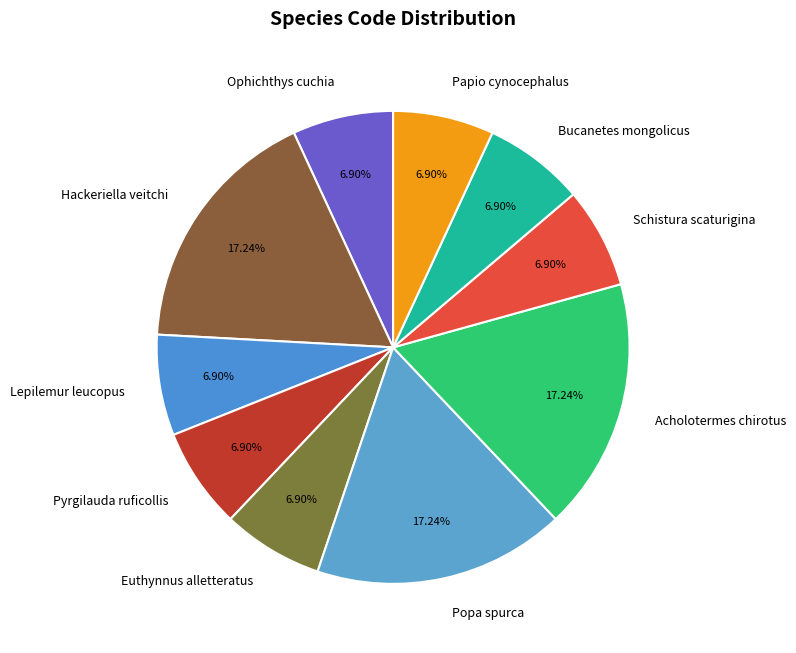

What percentage is the Acholotermes chirotus slice, to the nearest percent?

17%